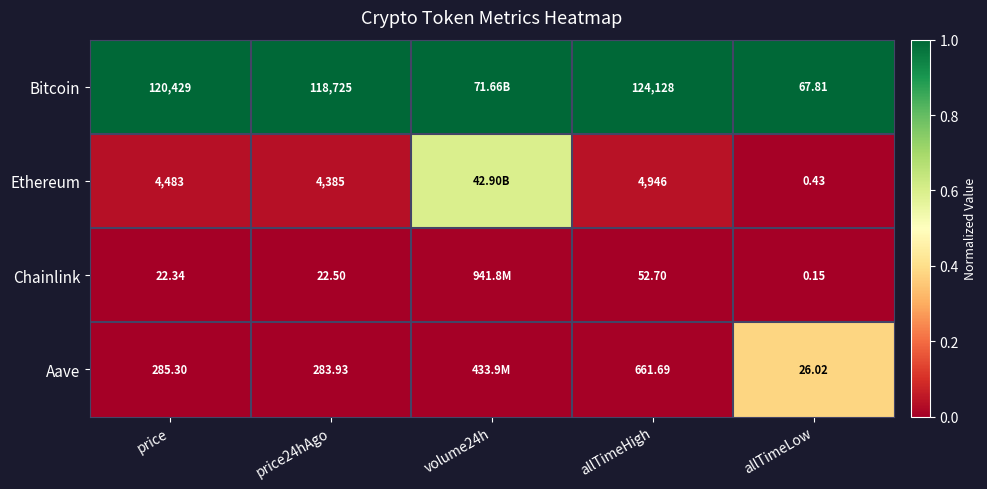

Count the number of data series in this chart.

4